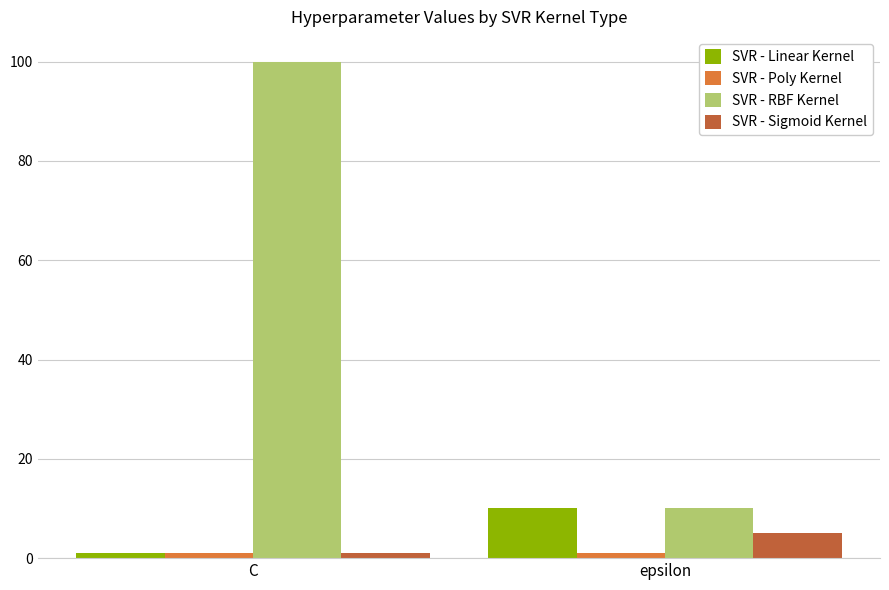

Which series has the widest spread of values?

SVR - RBF Kernel